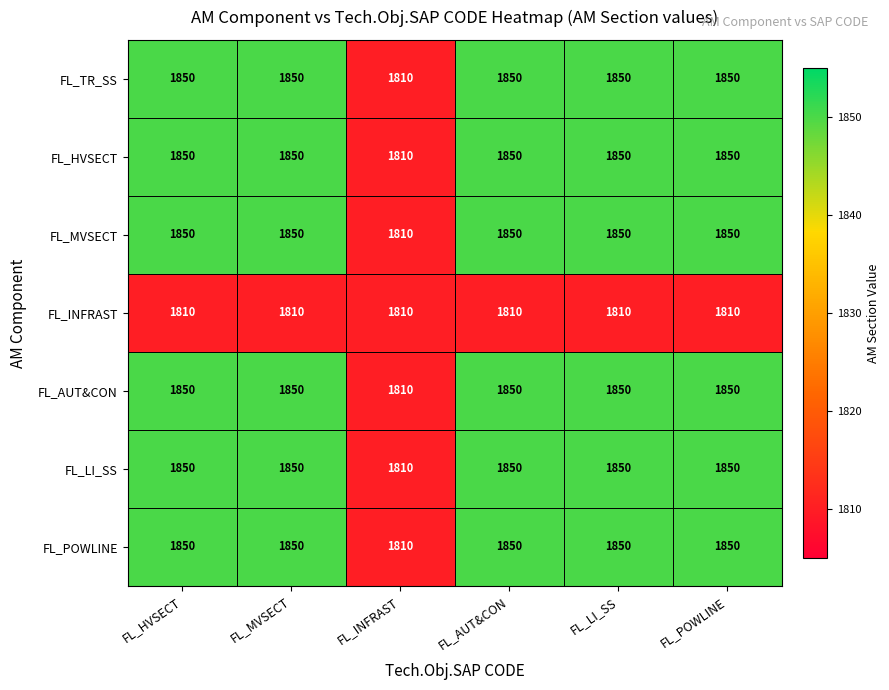

The FL_LI_SS series shows 818 at FL_LI_SS. True or false?

False